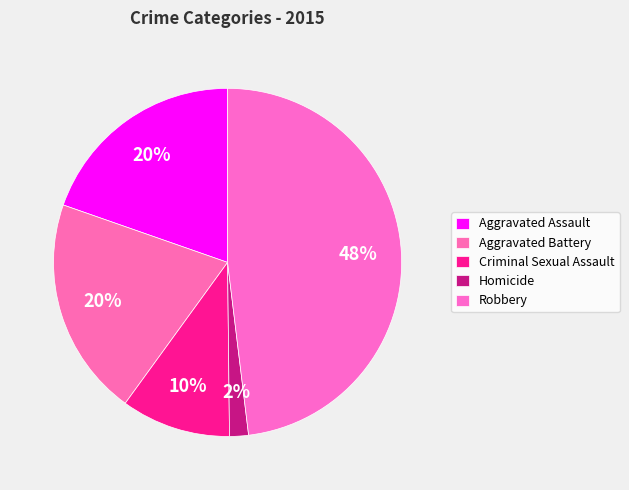

Count the number of slices in the pie.

5